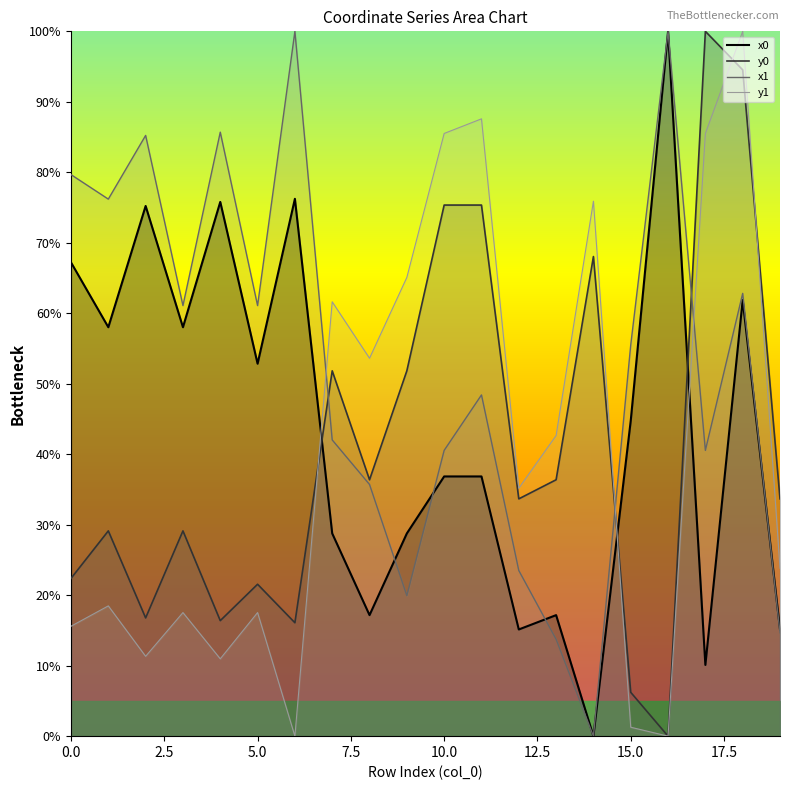

How many interior local valleys does the x0 series have?

7